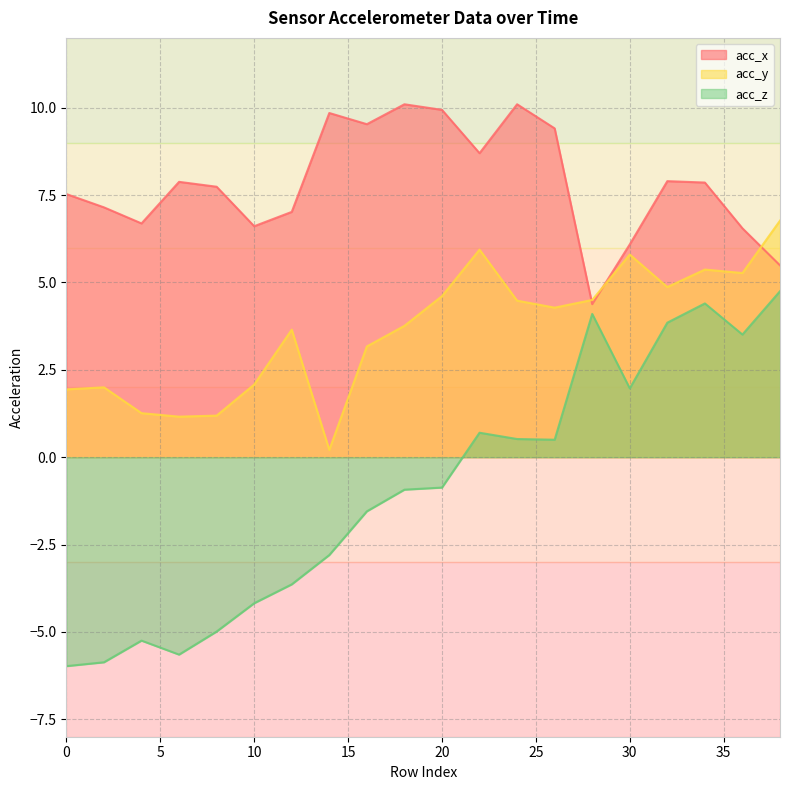

What is the approximate value of acc_x at 16?

9.5